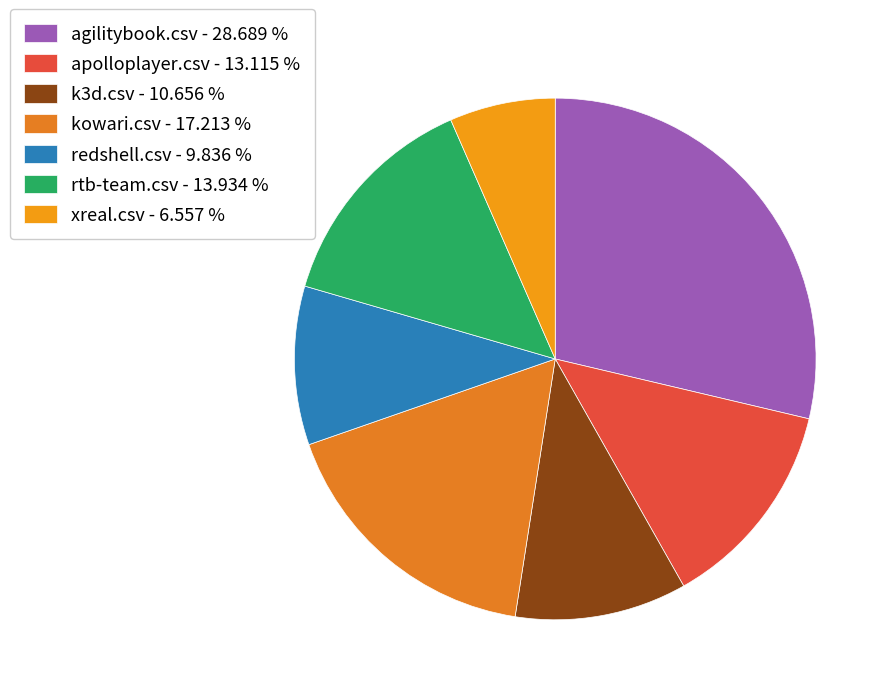

To the nearest percent, what is the average slice percentage?

14%